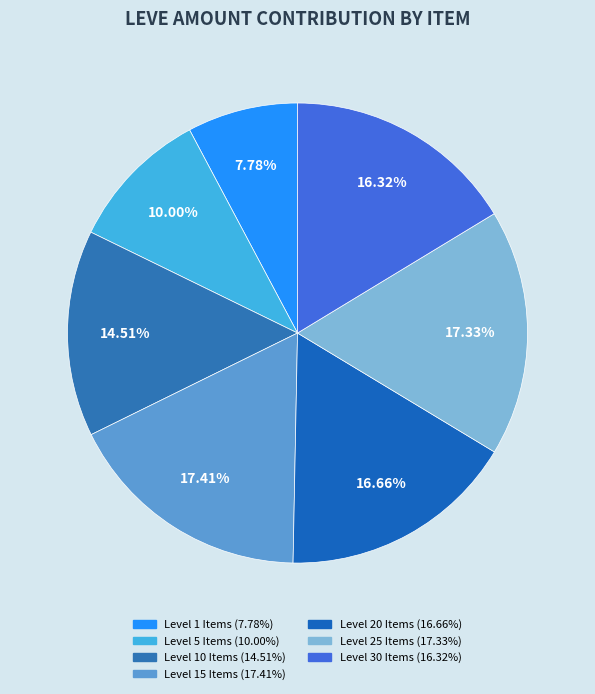

How many slices are in this pie chart?

7